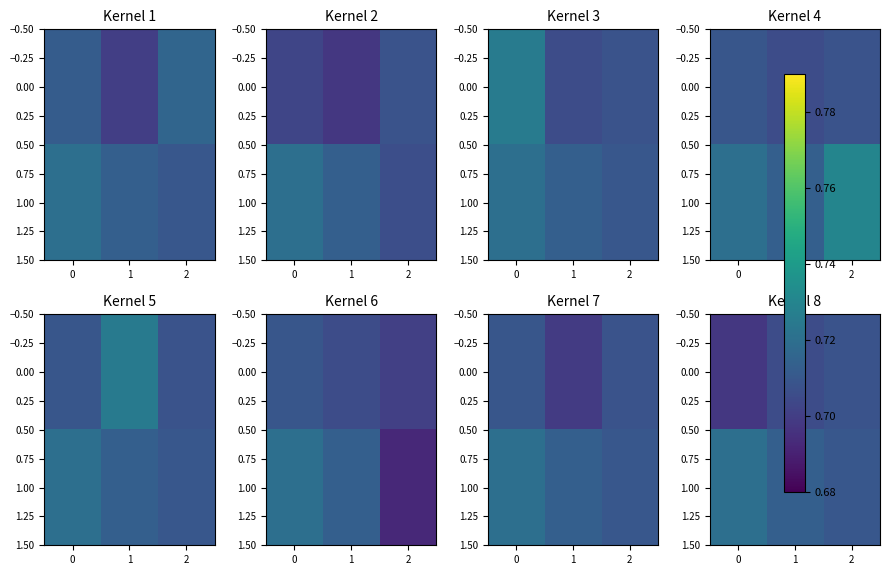

The value of 0.00 at 1 is 0.7. True or false?

True